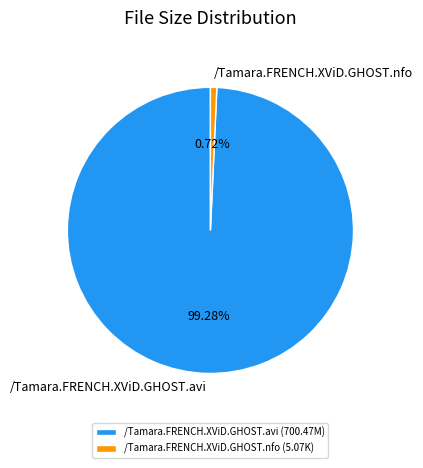

The /Tamara.FRENCH.XViD.GHOST.avi slice represents 91% of the pie. True or false?

False